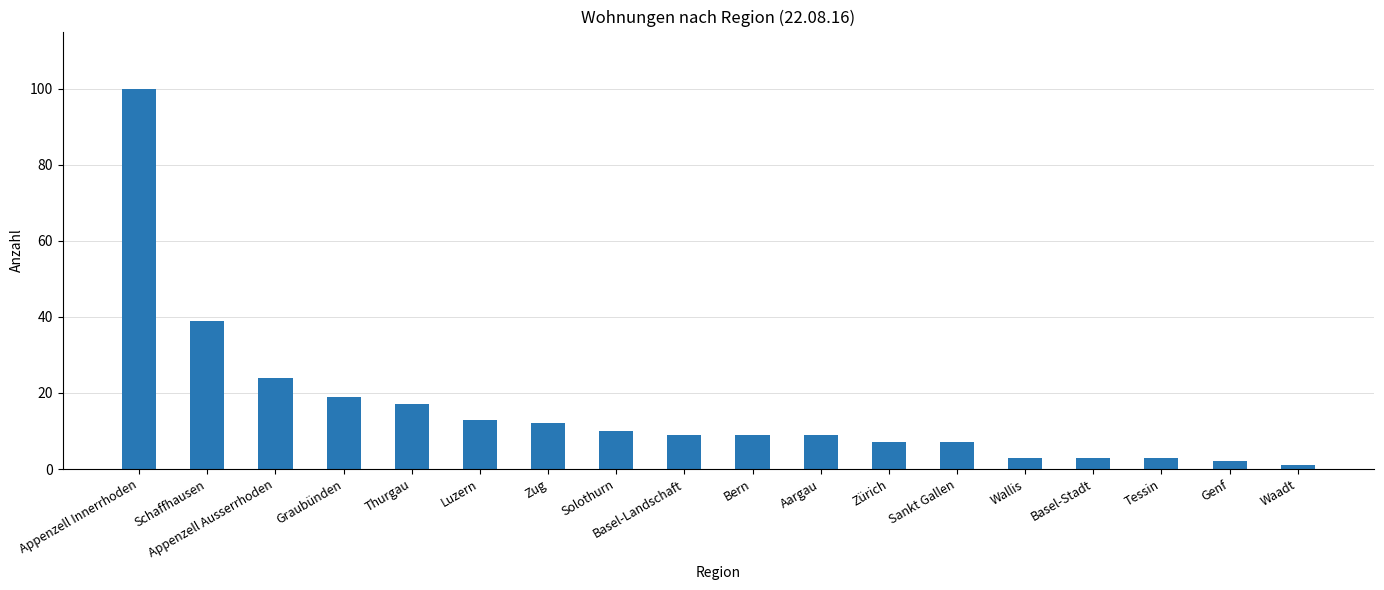

What is the average value?

16